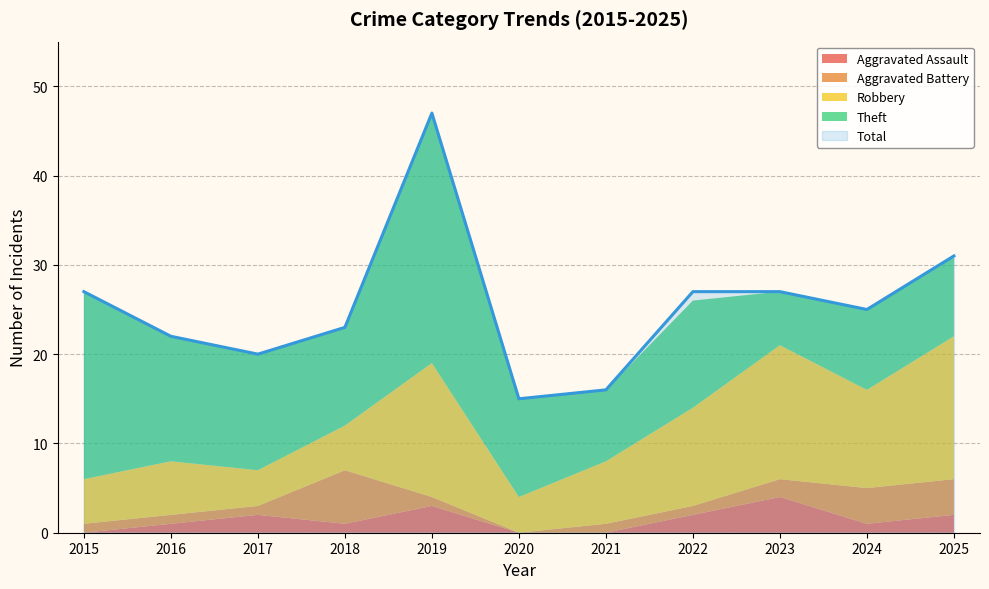

Rank the categories by Aggravated Battery value from lowest to highest.

2020, 2015, 2016, 2017, 2019, 2021, 2022, 2023, 2024, 2025, 2018